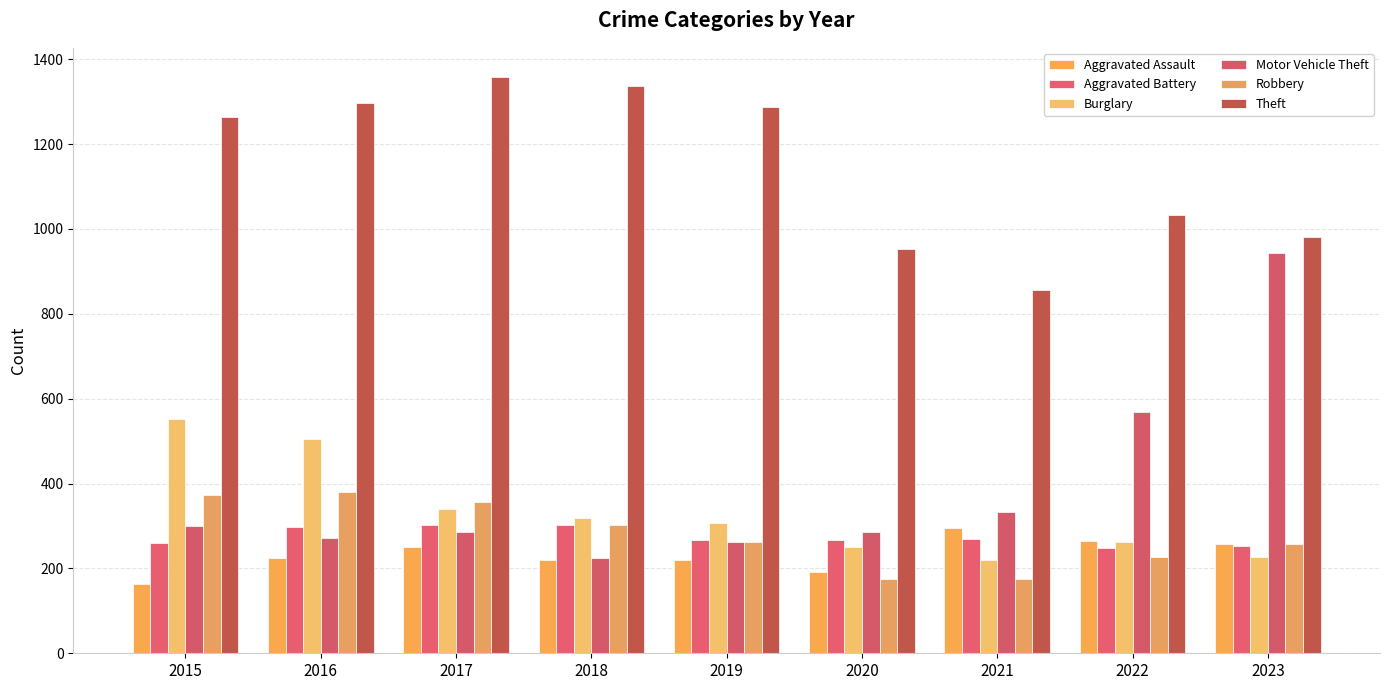

Where does the Aggravated Battery series first go above 268?

2016